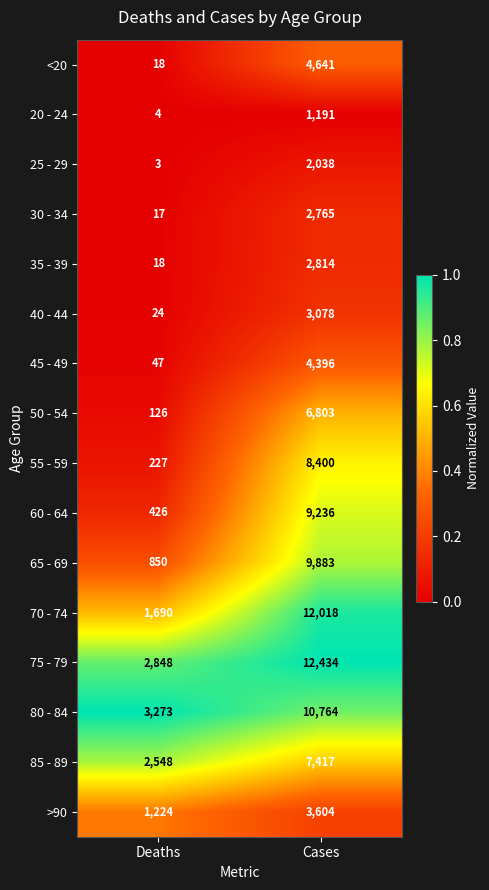

List the series in order of their peak value, lowest first.

20 - 24, 25 - 29, 30 - 34, 35 - 39, 40 - 44, >90, 45 - 49, <20, 50 - 54, 85 - 89, 55 - 59, 60 - 64, 65 - 69, 80 - 84, 70 - 74, 75 - 79